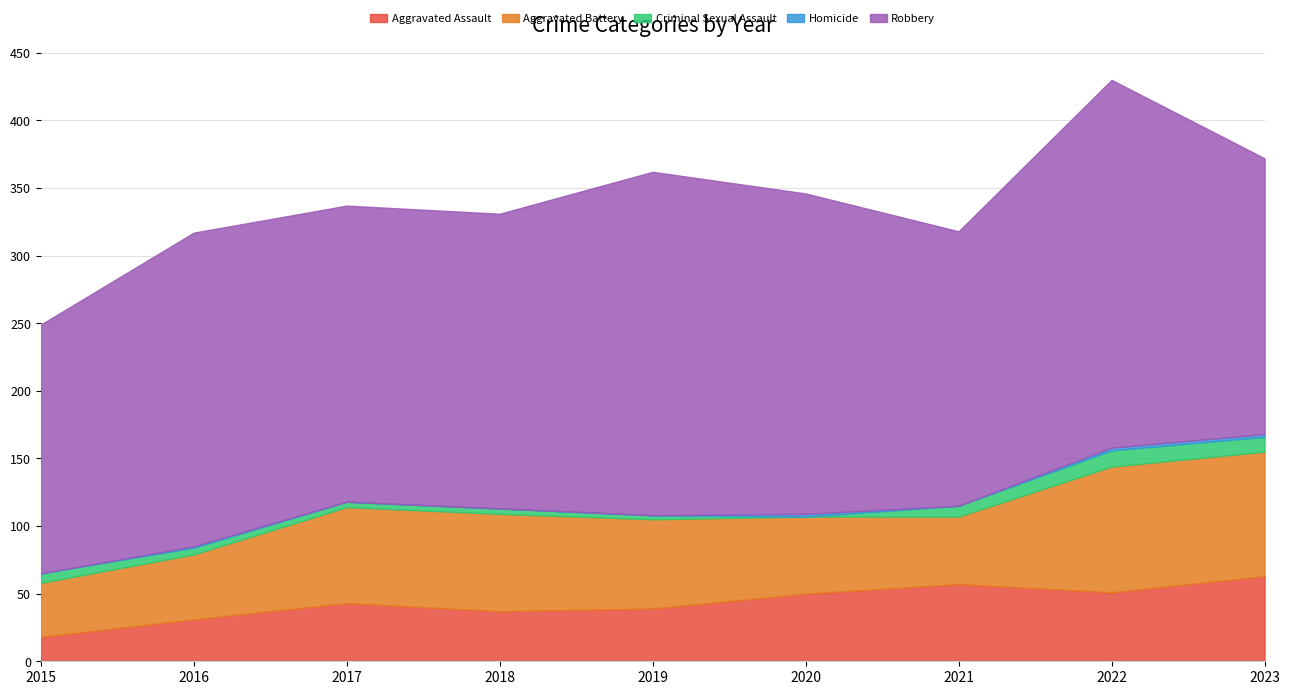

What is the difference between the second highest and minimum values in the Criminal Sexual Assault series?

11